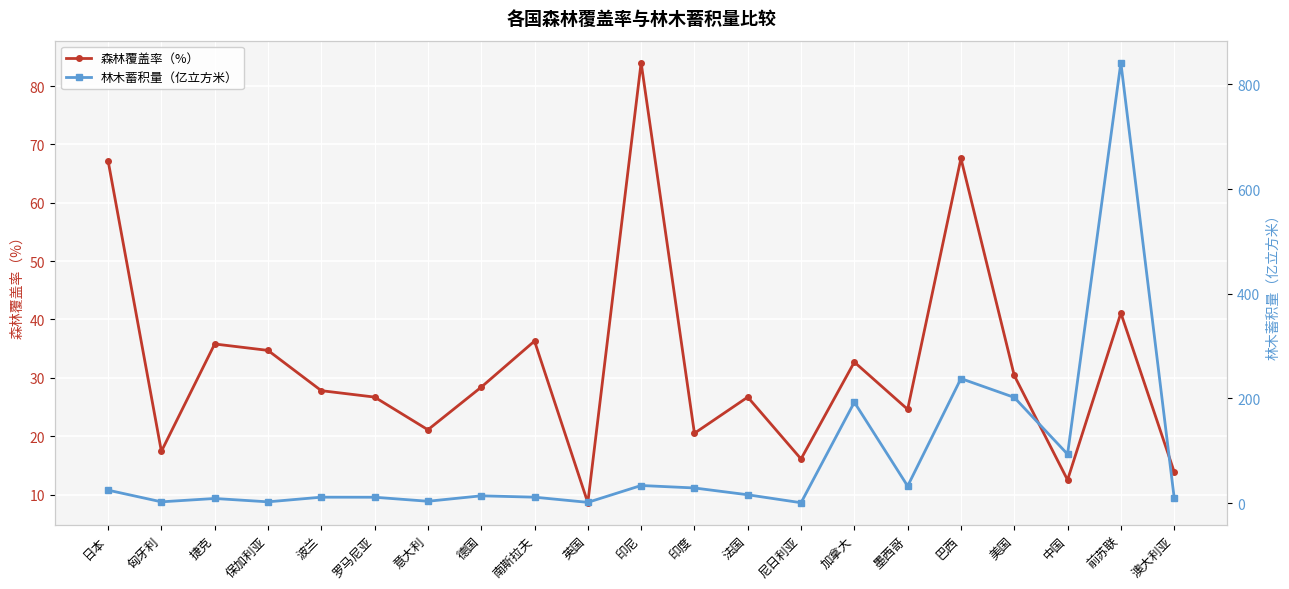

The value of 林木蓄积量（亿立方米） at 匈牙利 is 1.2. True or false?

False